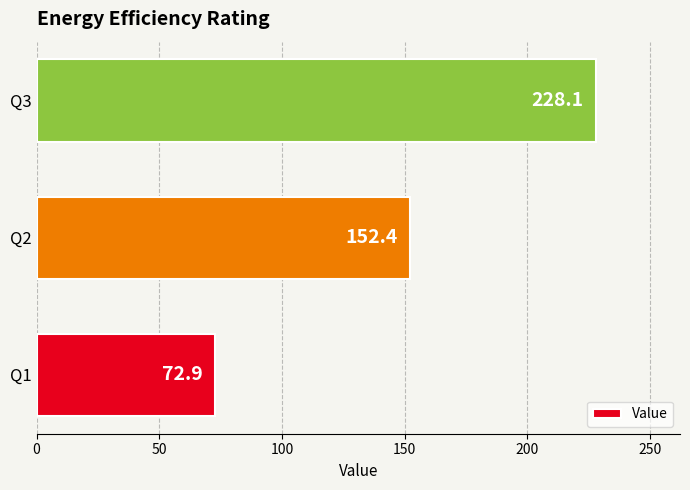

How many data points does each series have?

3